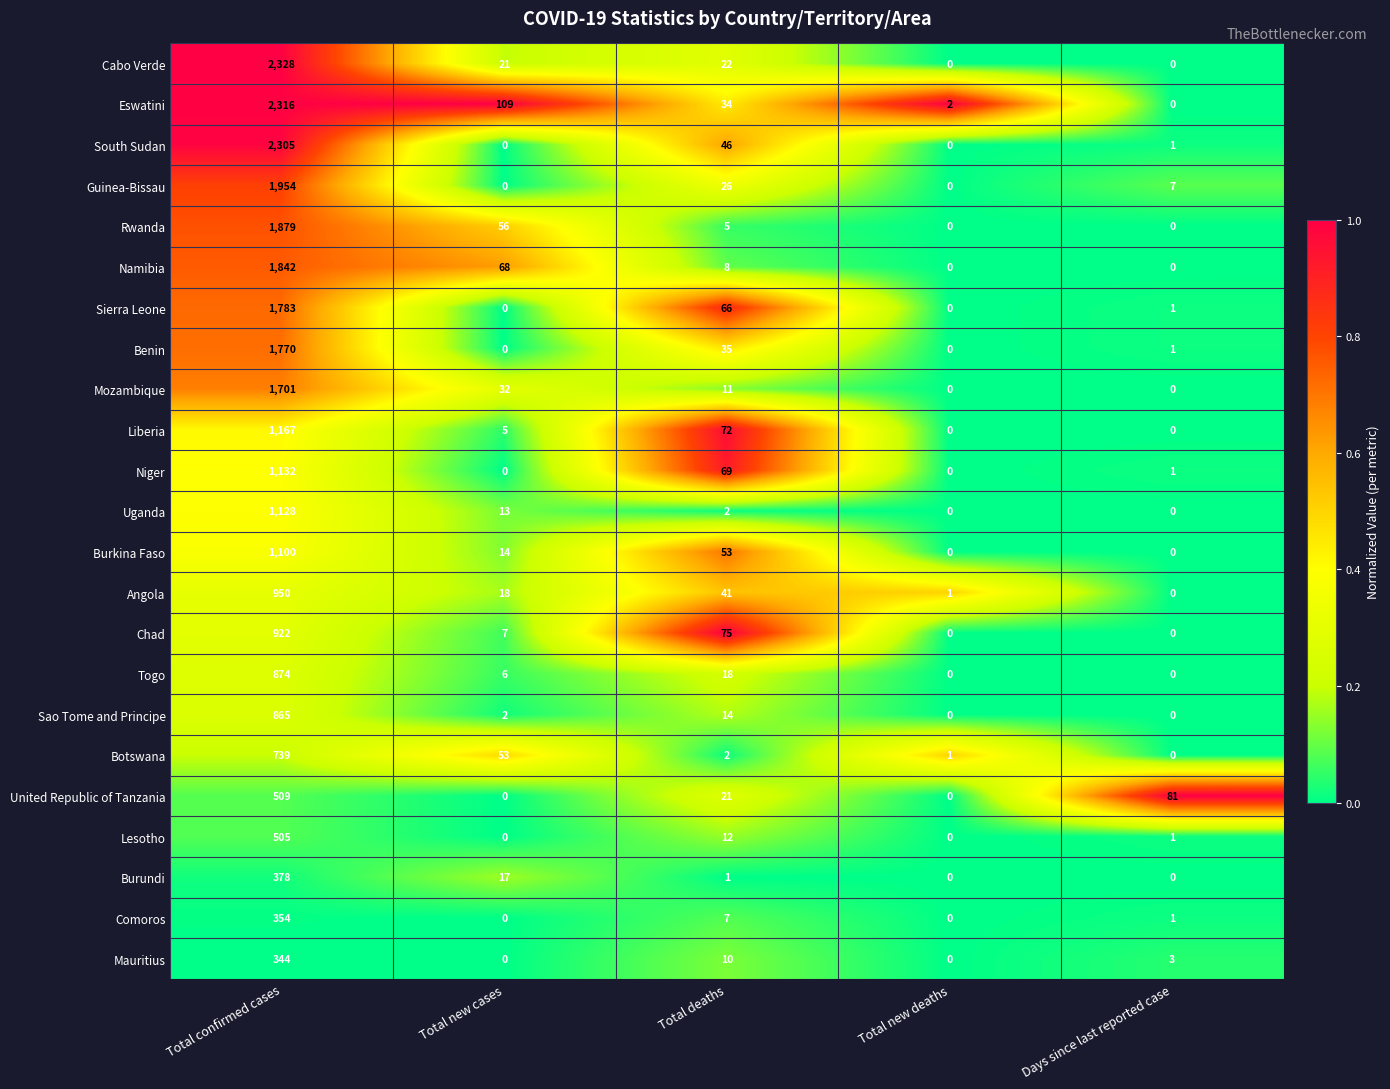

What is the average value of the Guinea-Bissau series?

397